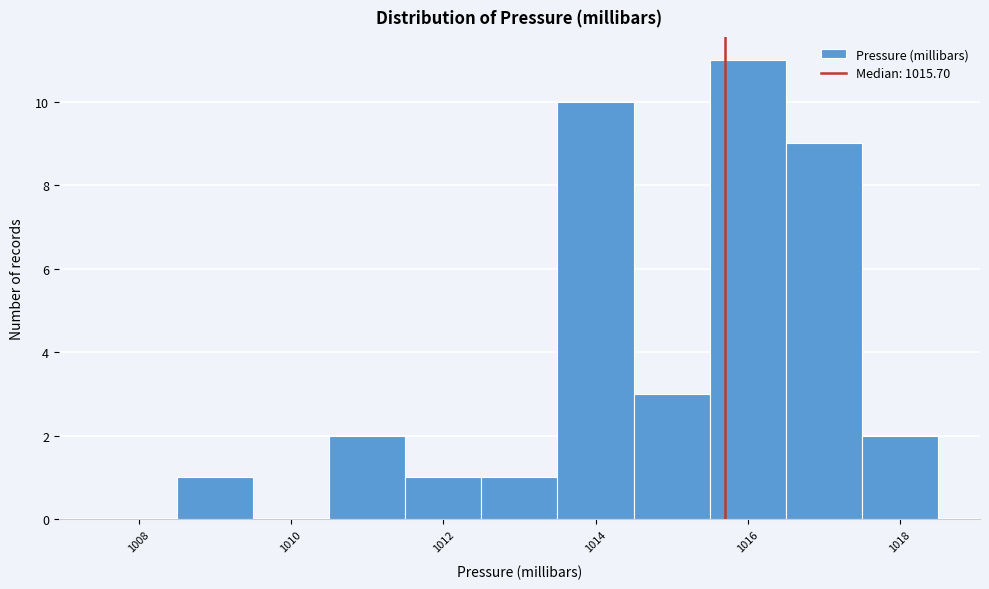

Over which range of the x-axis is the bar tallest?

1015.5 to 1016.5